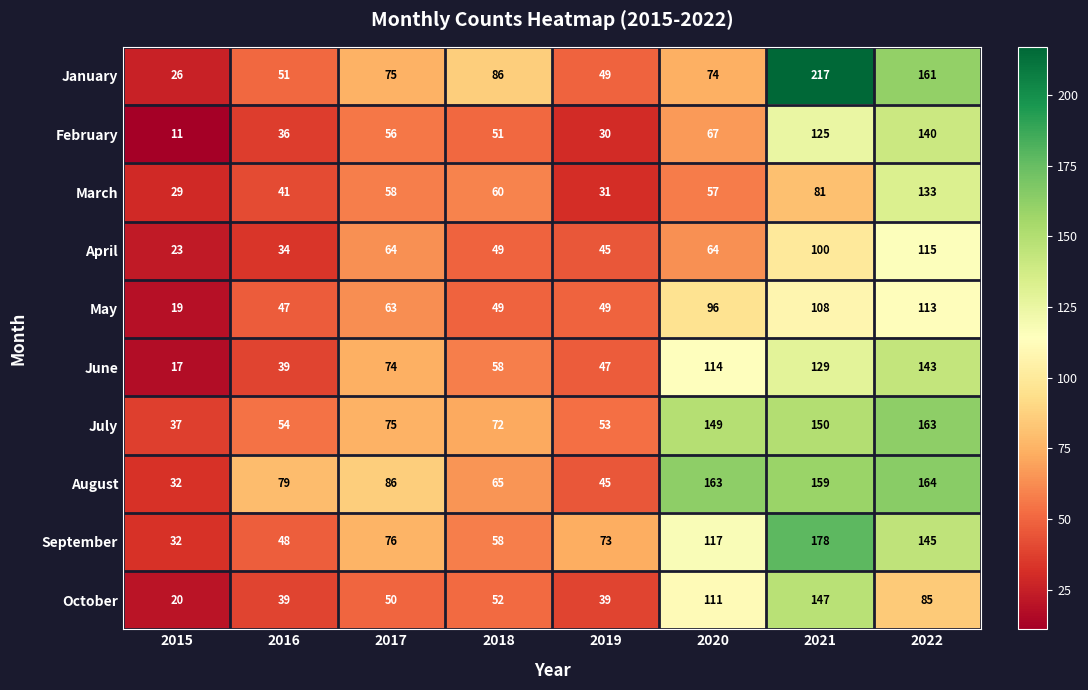

What is the spread (max minus min) of values at 2022?

79